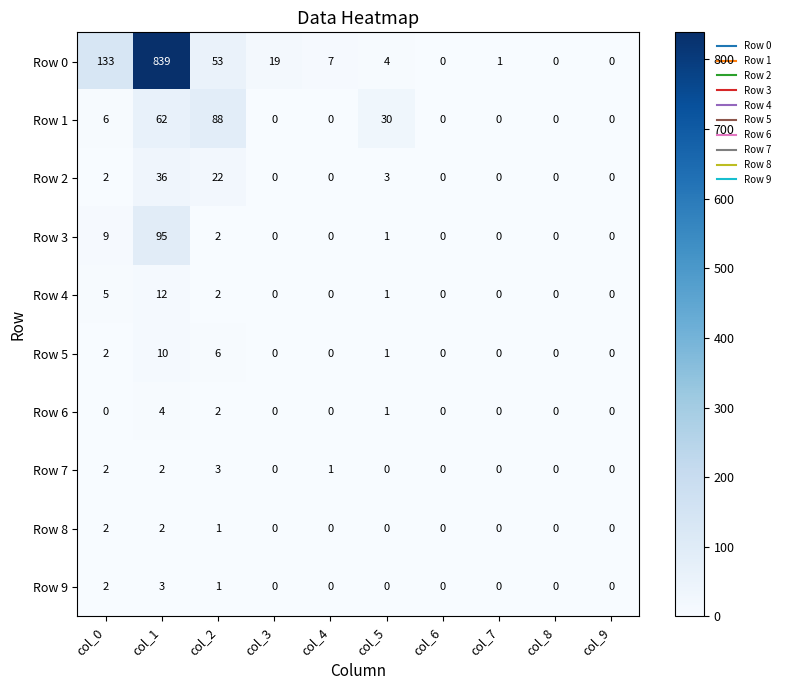

What is the difference between the highest and lowest values at col_7?

1